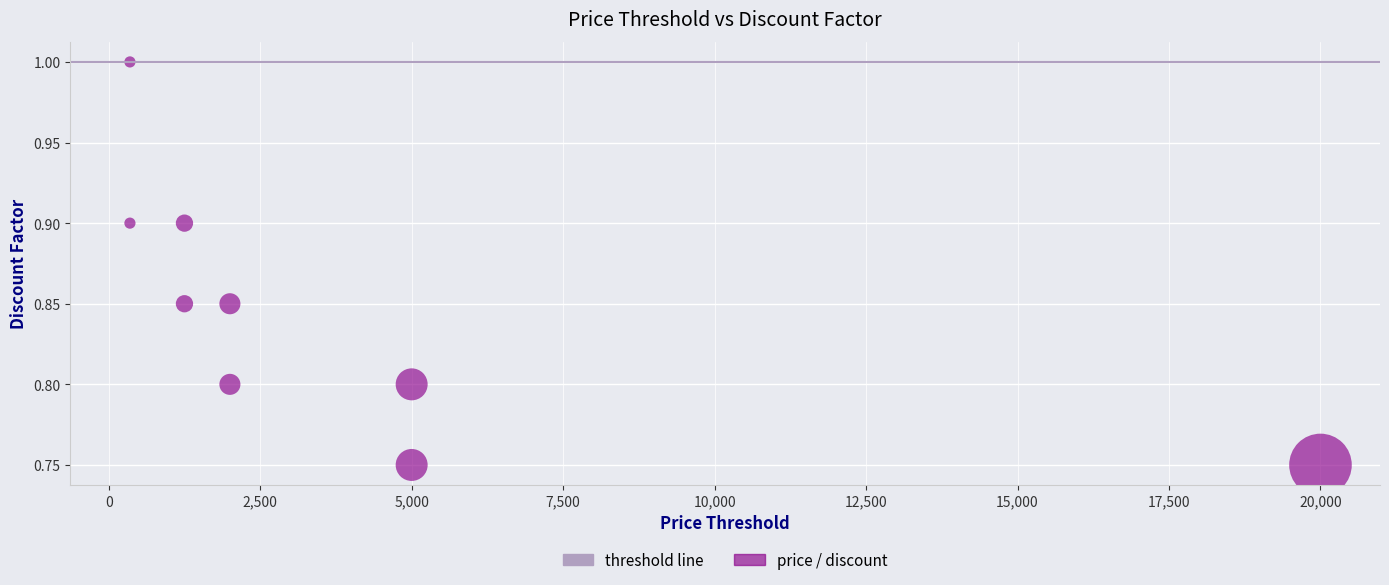

What is the range of X values (max minus min)?

19650.0